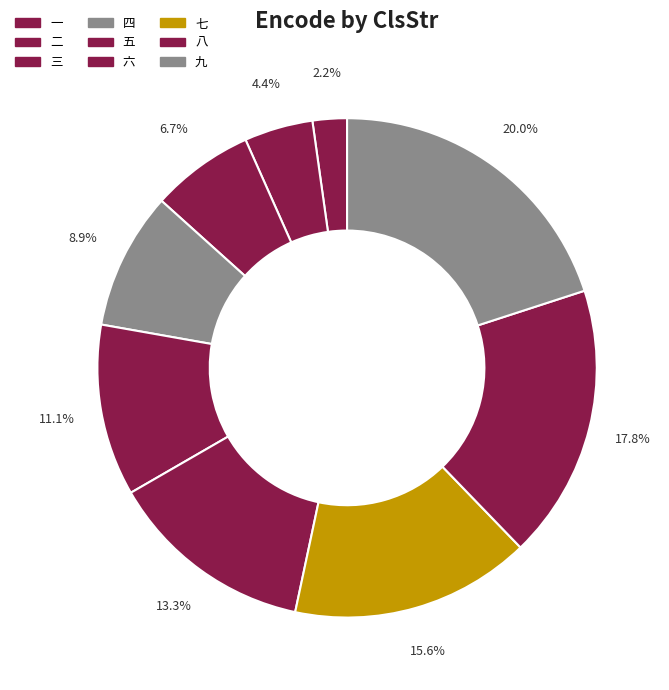

How many segments does this pie chart have?

9